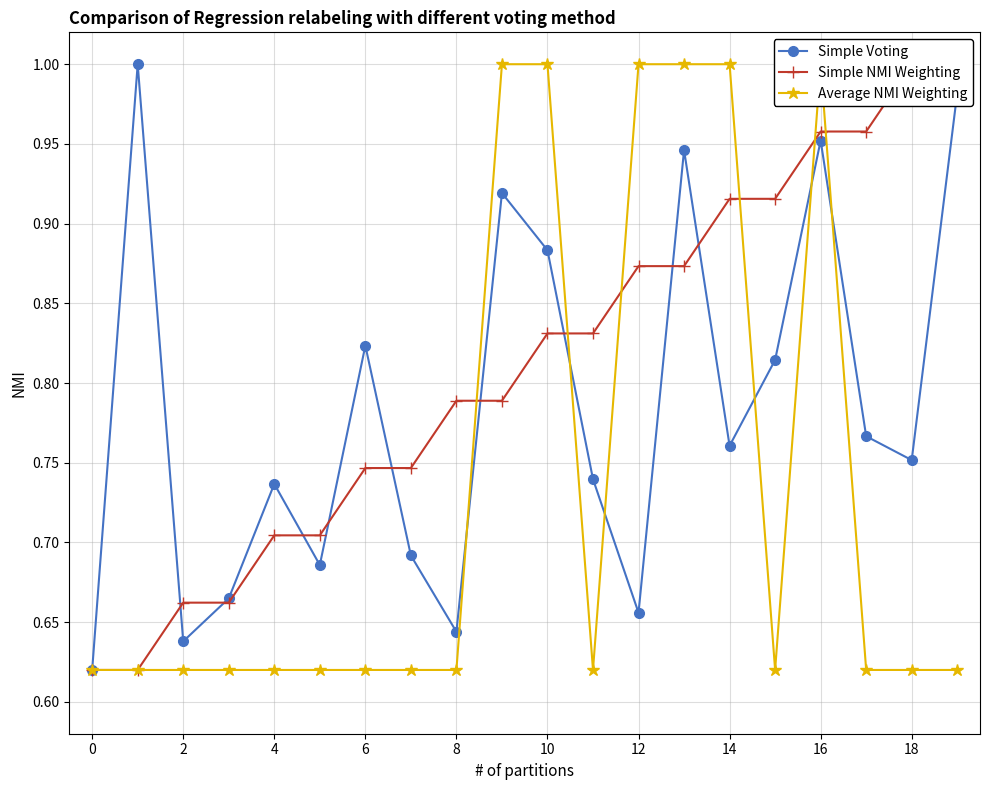

How many interior local valleys does the Simple Voting series have?

6